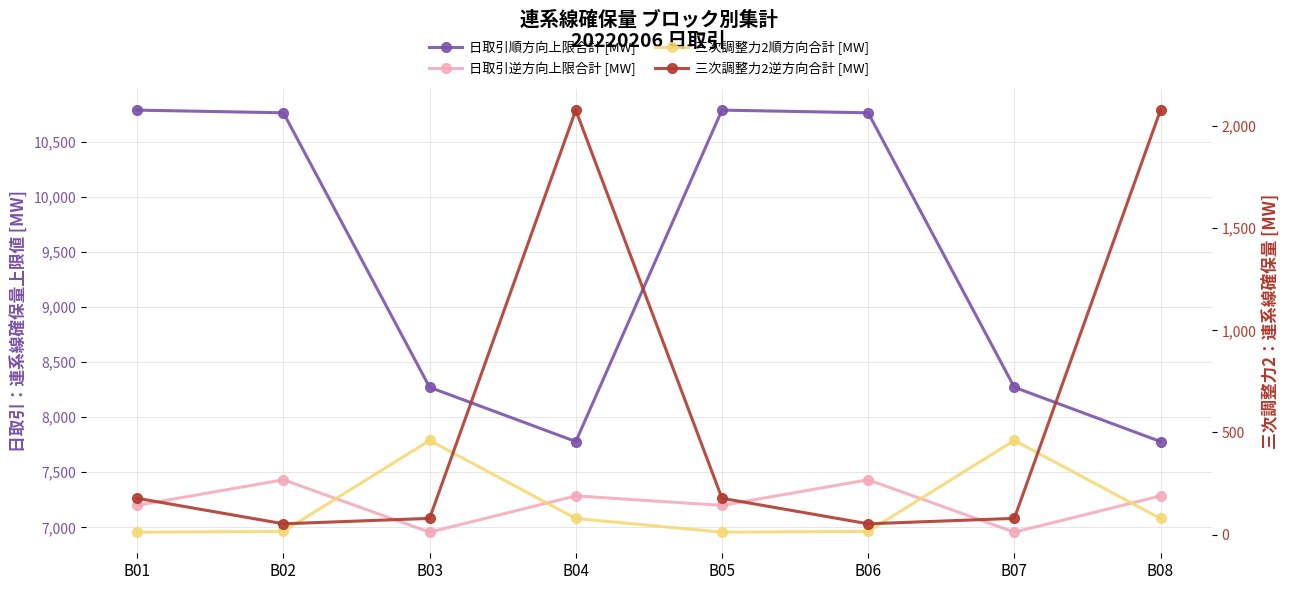

What is the approximate value of 日取引順方向上限合計 [MW] at B07?

8271.4